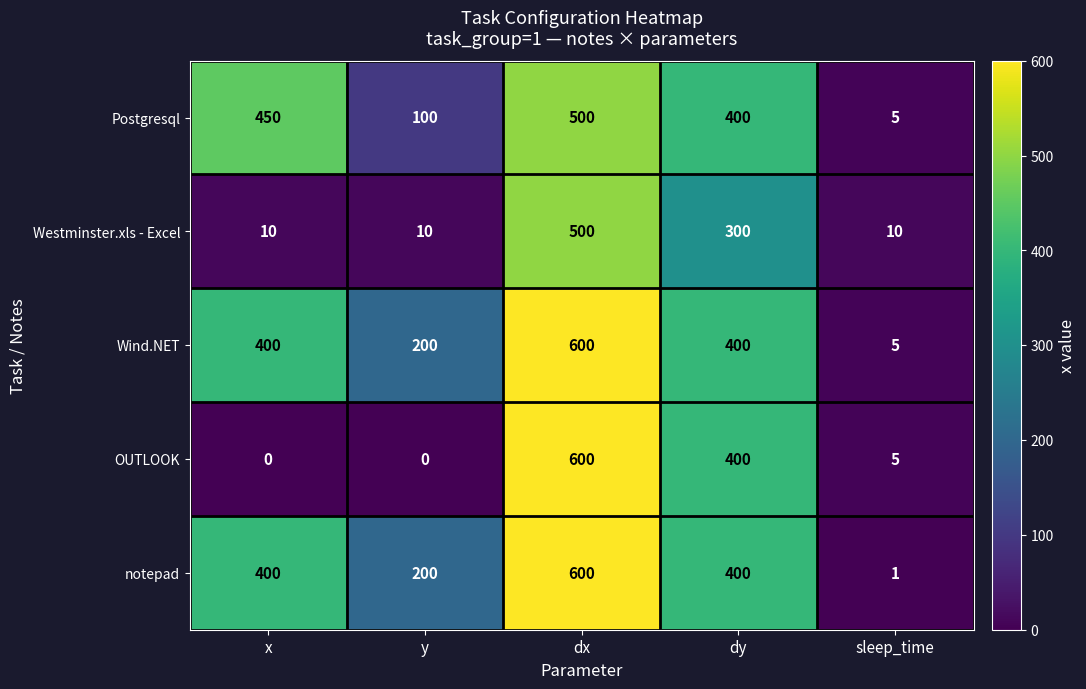

Reading left to right, list all the values displayed in this chart.

Postgresql: 450	100	500	400	5
Westminster.xls - Excel: 10	10	500	300	10
Wind.NET: 400	200	600	400	5
OUTLOOK: 0	0	600	400	5
notepad: 400	200	600	400	1